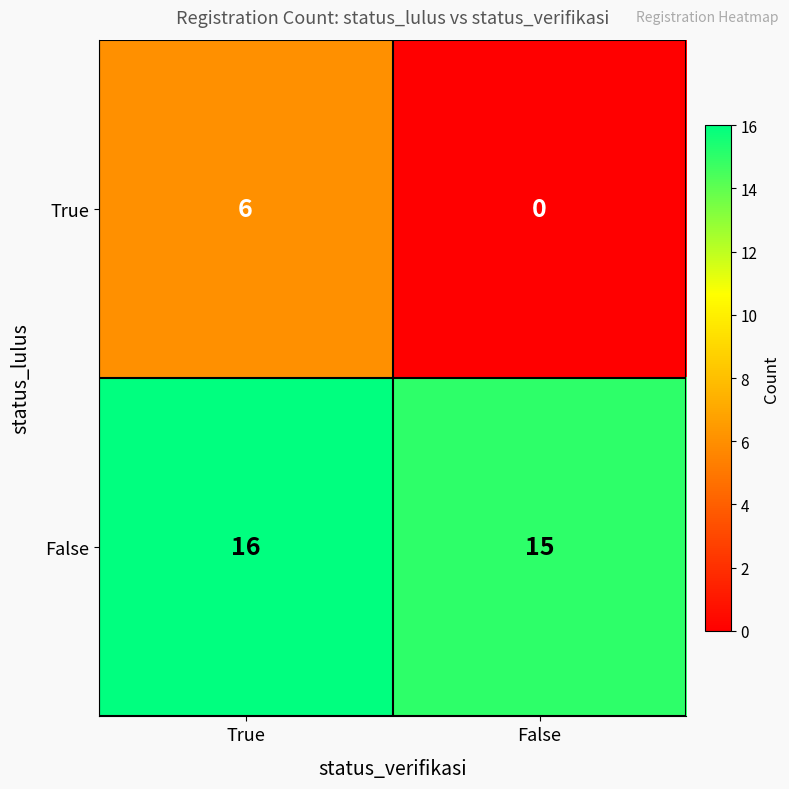

At which category is the sum across all series the highest?

True